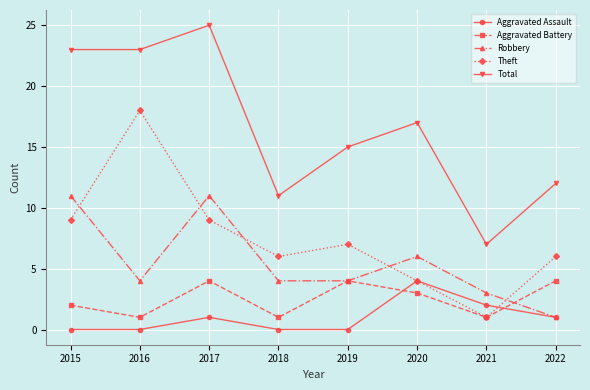

At which category does Robbery reach its first local peak?

2017